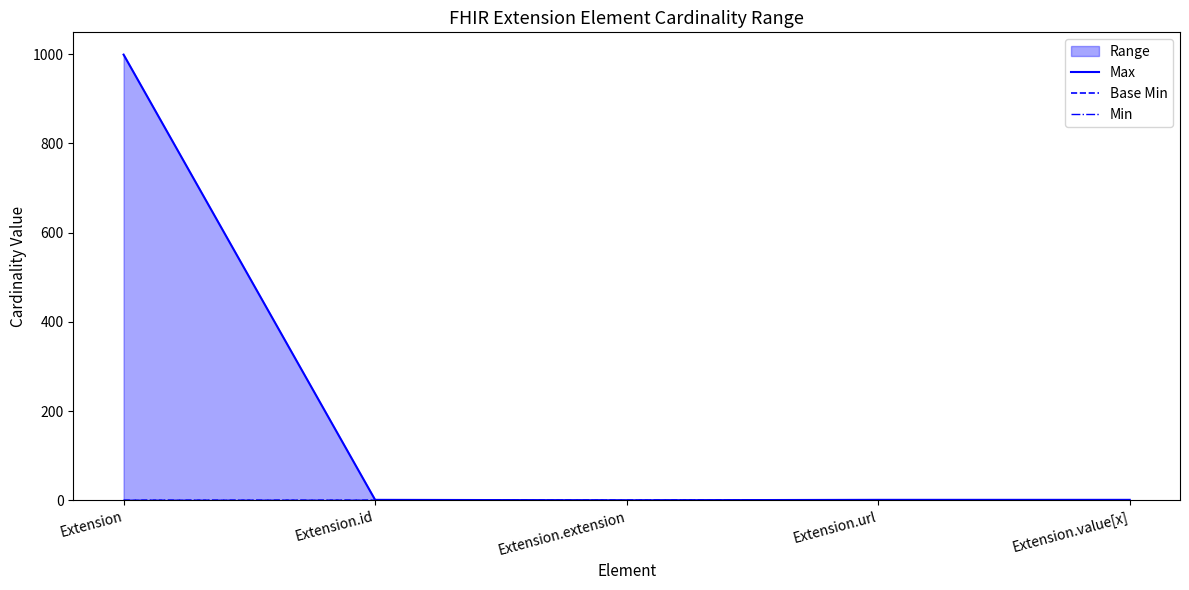

Between Extension and Extension.id, which is larger?

Extension